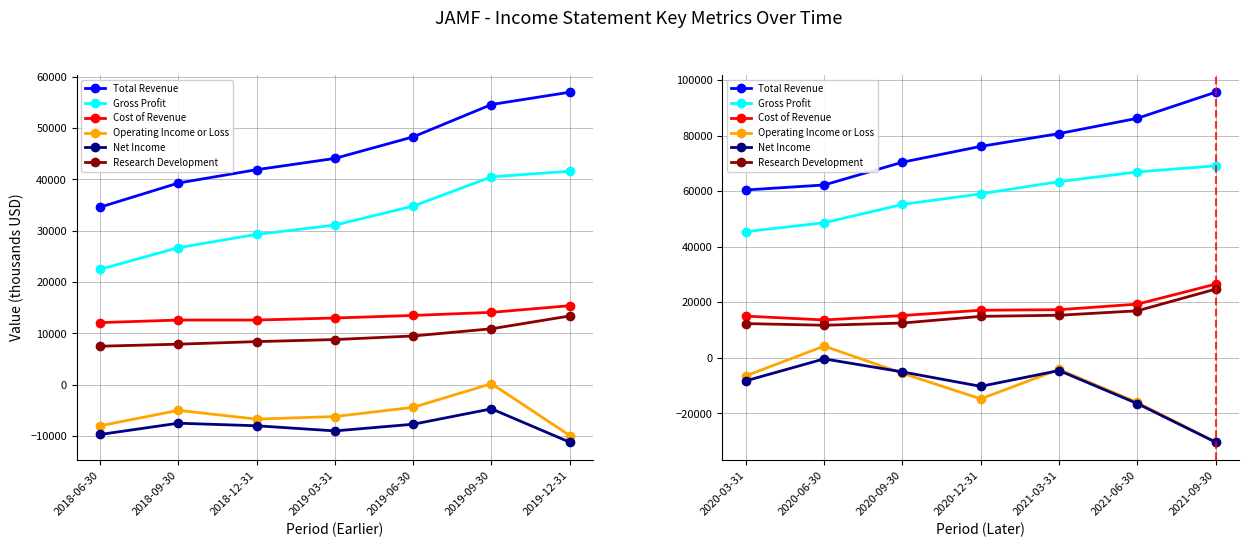

Which series has the largest total across all categories?

Total Revenue